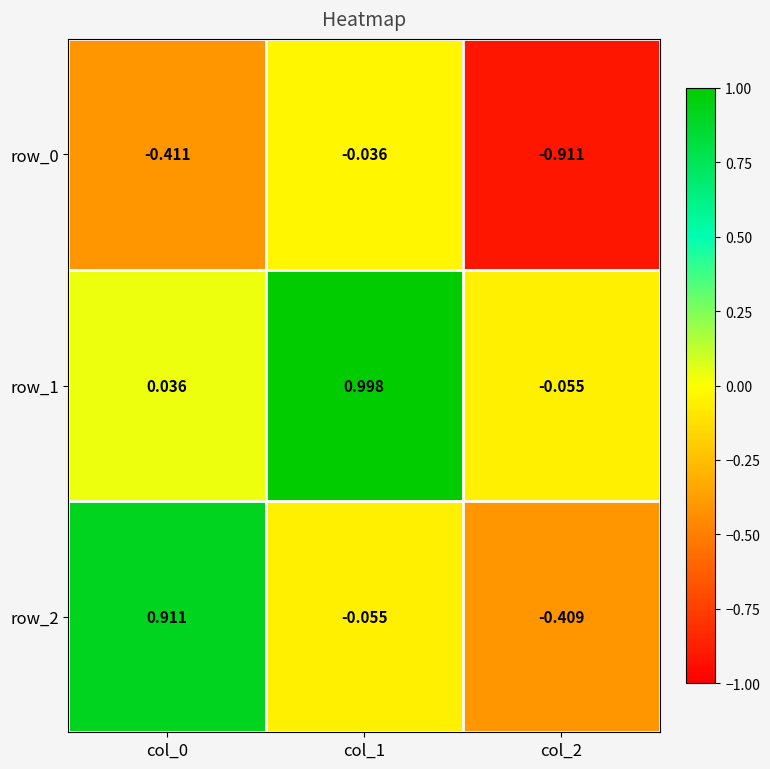

Is the value of row_0 at col_0 greater than the value of row_2 at col_0?

No